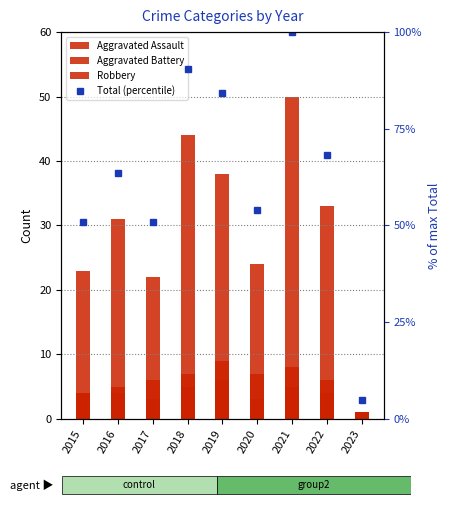

Reading right to left, transcribe all the data shown in this chart.

Aggravated Assault: 2023=1.0	2022=4.0	2021=5.0	2020=3.0	2019=9.0	2018=5.0	2017=3.0	2016=4.0	2015=4.0
Aggravated Battery: 2023=1.0	2022=6.0	2021=8.0	2020=7.0	2019=6.0	2018=7.0	2017=6.0	2016=5.0	2015=4.0
Robbery: 2023=1.0	2022=33.0	2021=50.0	2020=24.0	2019=38.0	2018=44.0	2017=22.0	2016=31.0	2015=23.0
Total (percentile): 2023=4.8	2022=68.3	2021=100.0	2020=54.0	2019=84.1	2018=90.5	2017=50.8	2016=63.5	2015=50.8